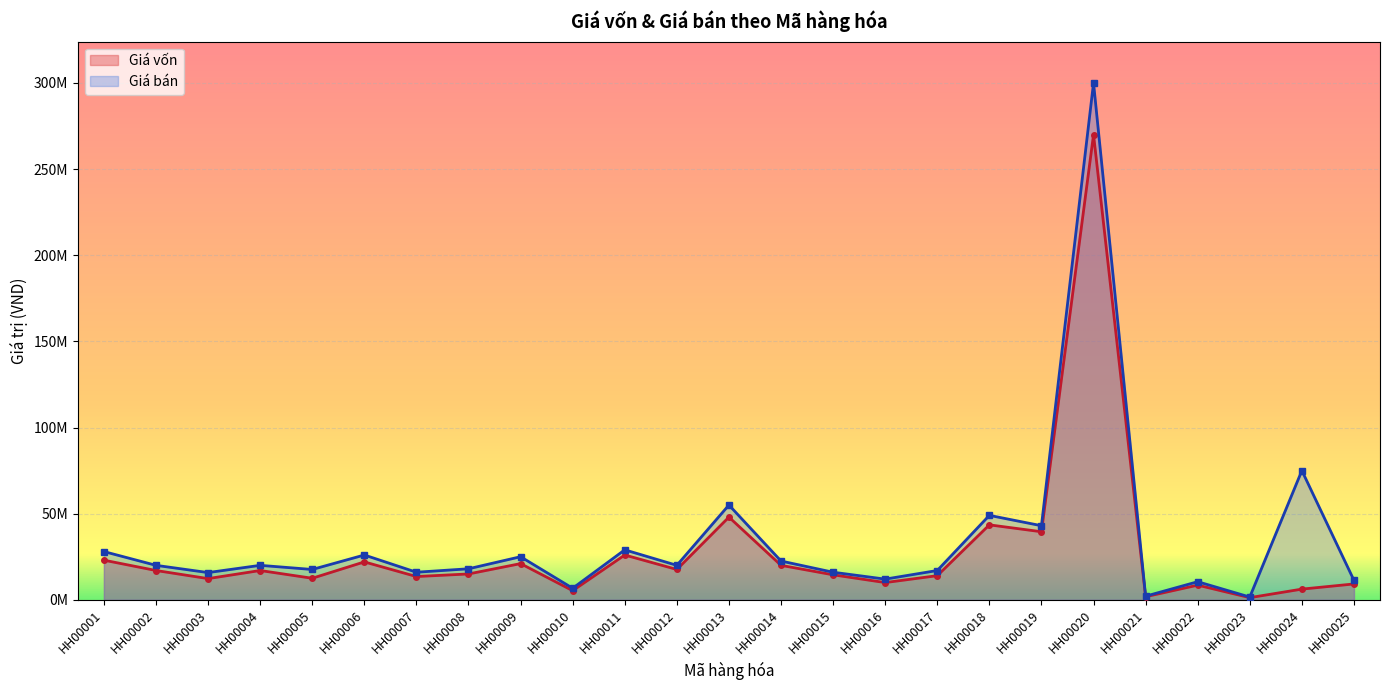

What is the total value across all series at HH00005?

30100000